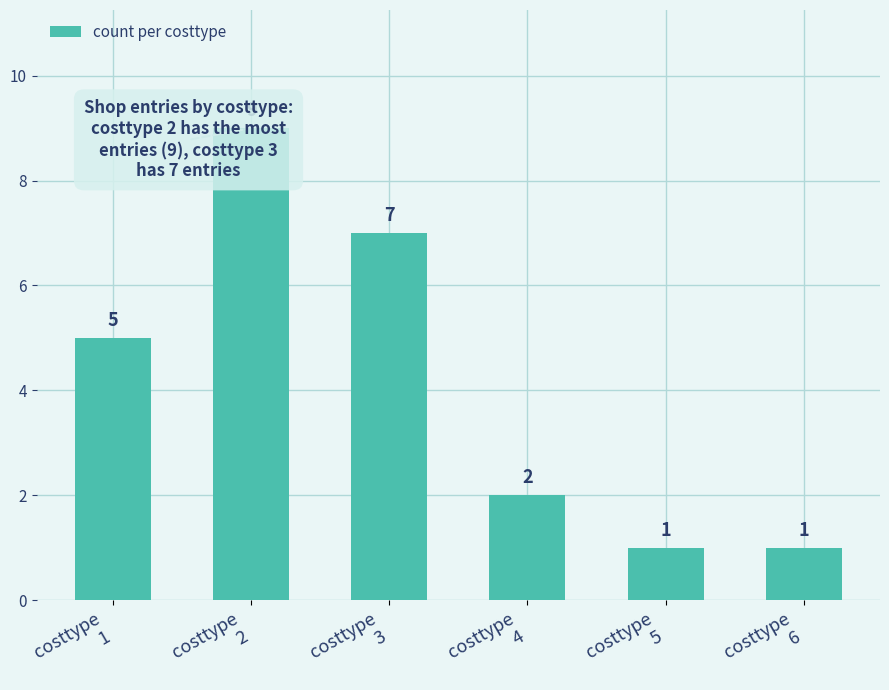

What is the greatest value displayed?

9